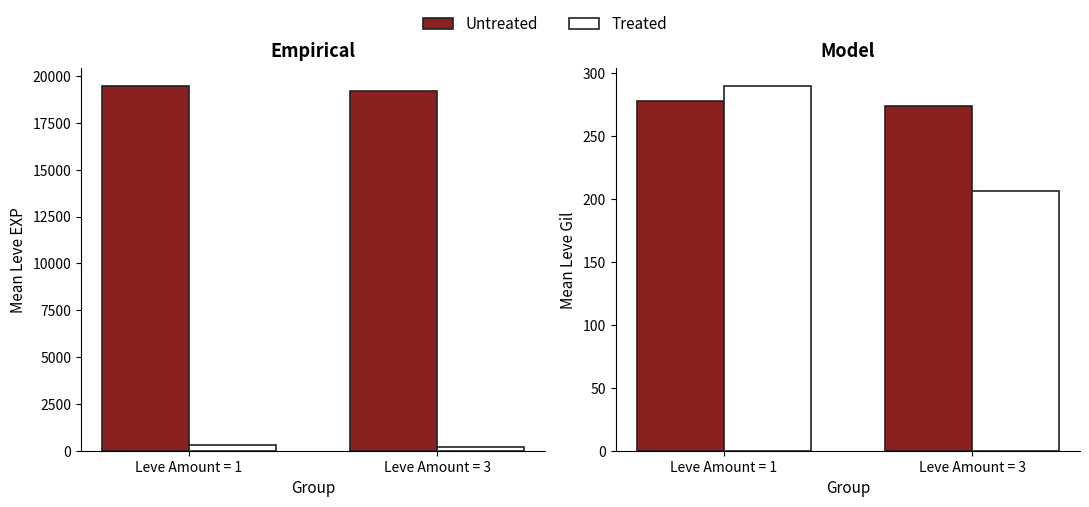

Rank the series by their maximum value, from lowest to highest.

Untreated, Treated